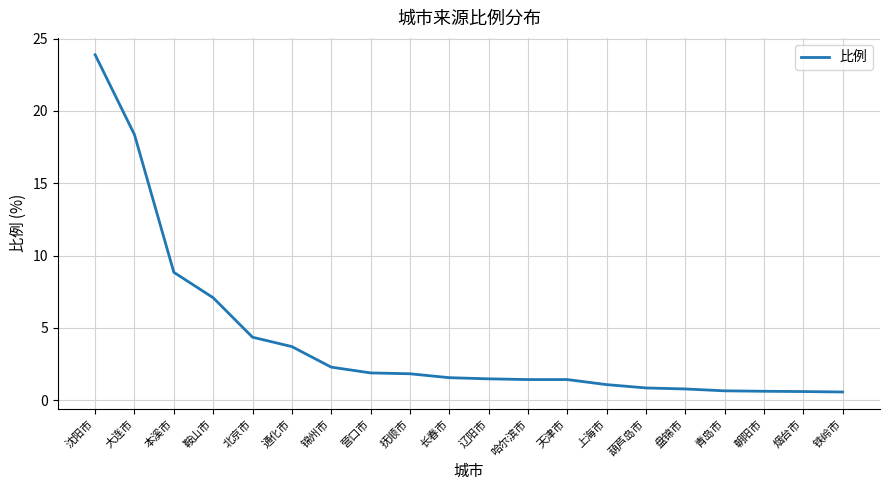

What is the maximum value shown in the chart?

23.9